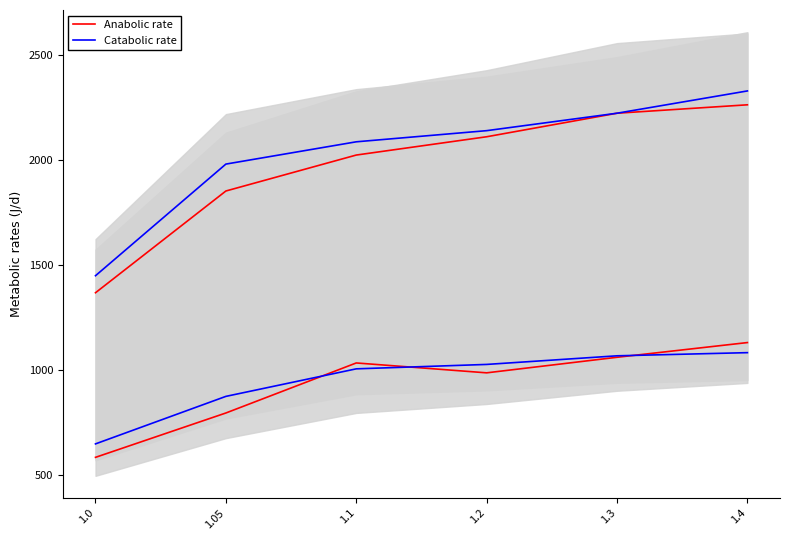

Which category has the highest value in the Anabolic rate series?

1.4